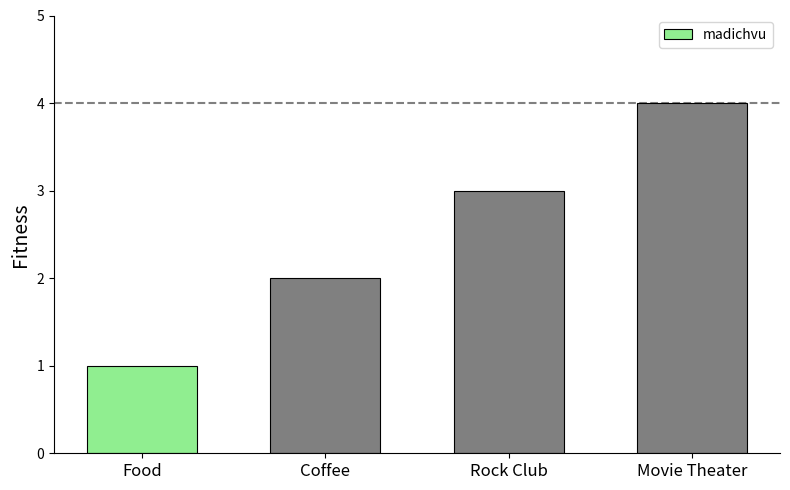

What is the sum of all values?

10